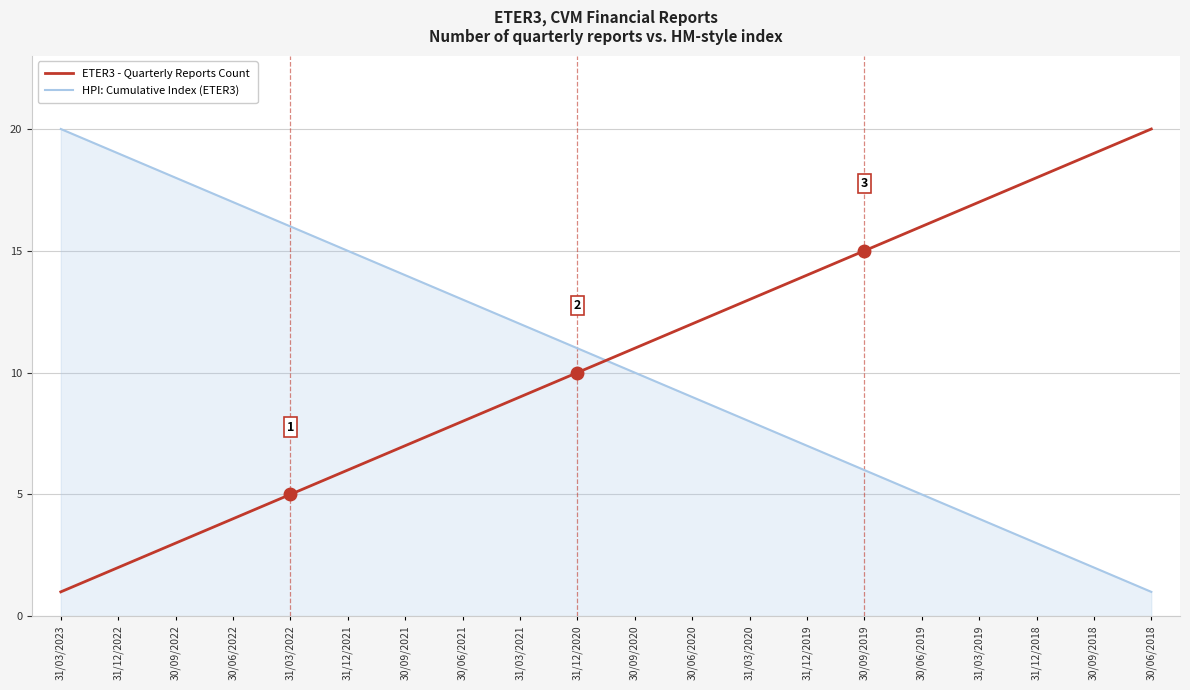

True or false: HPI: Cumulative Index (ETER3) has a value of 5 at 31/03/2019.

False